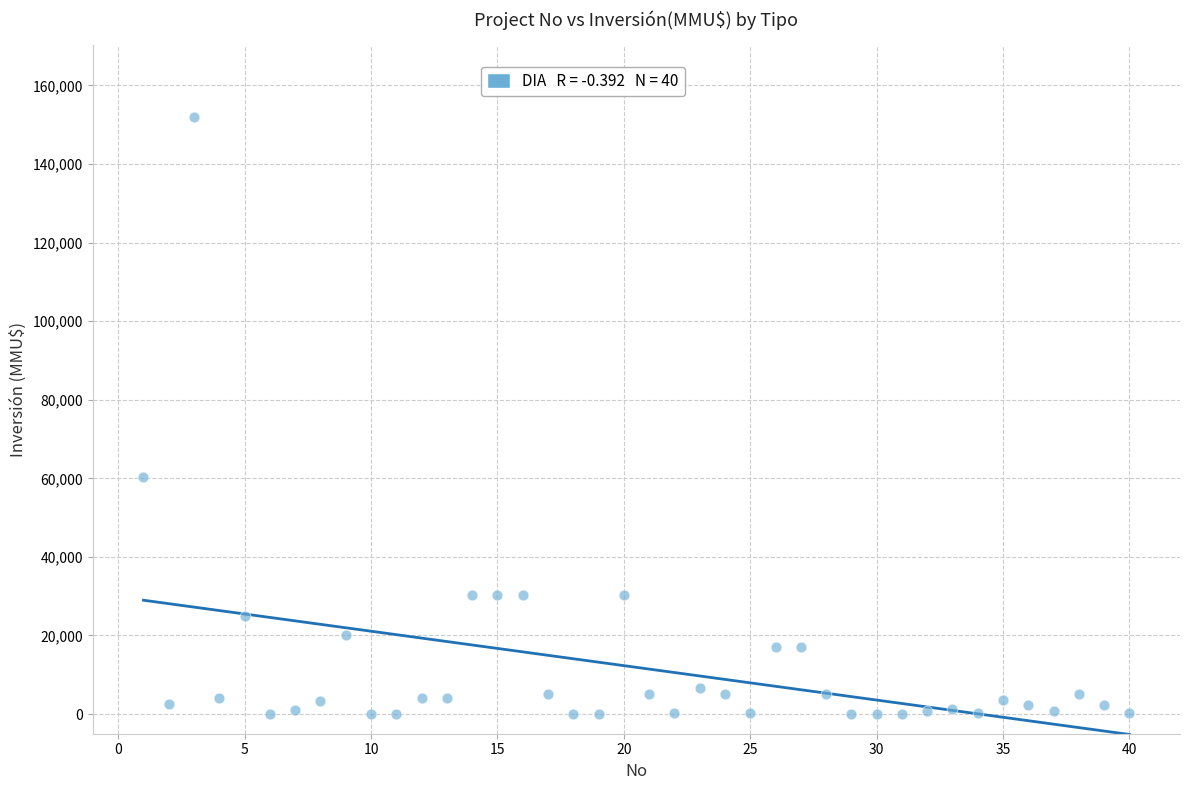

What Y value in the scatter plot is closest to 76000?

60300